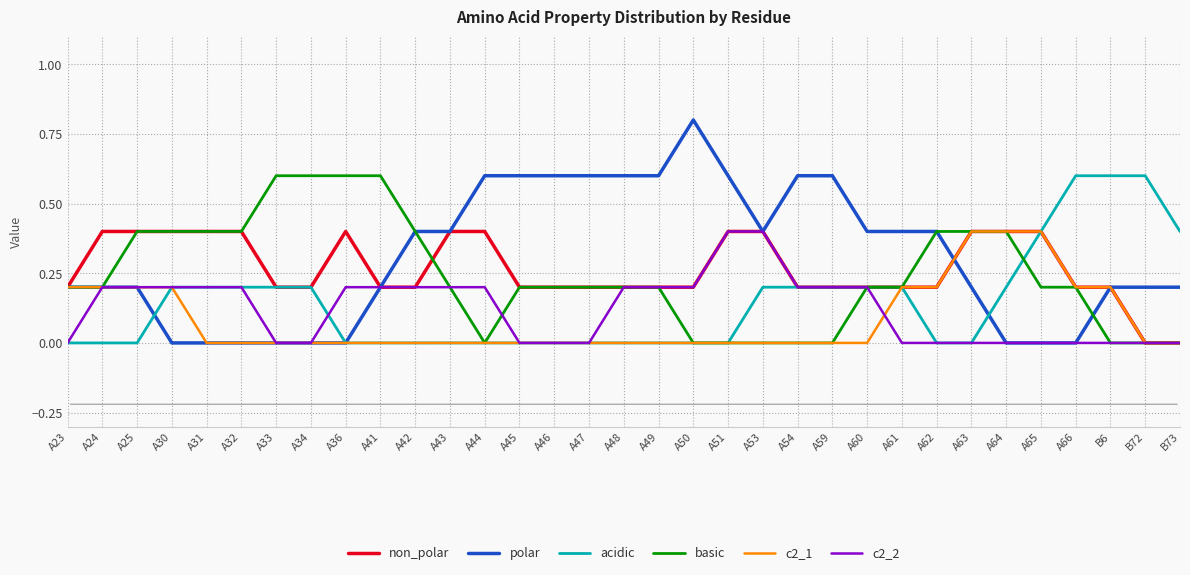

Which series has the widest spread of values?

polar